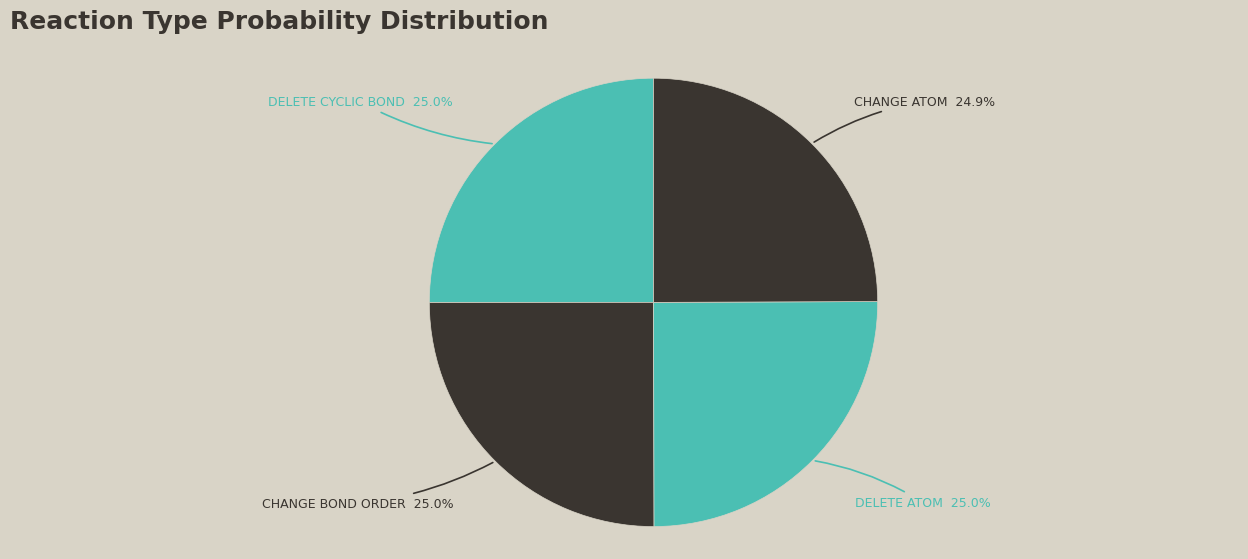

How many slices are in this pie chart?

4